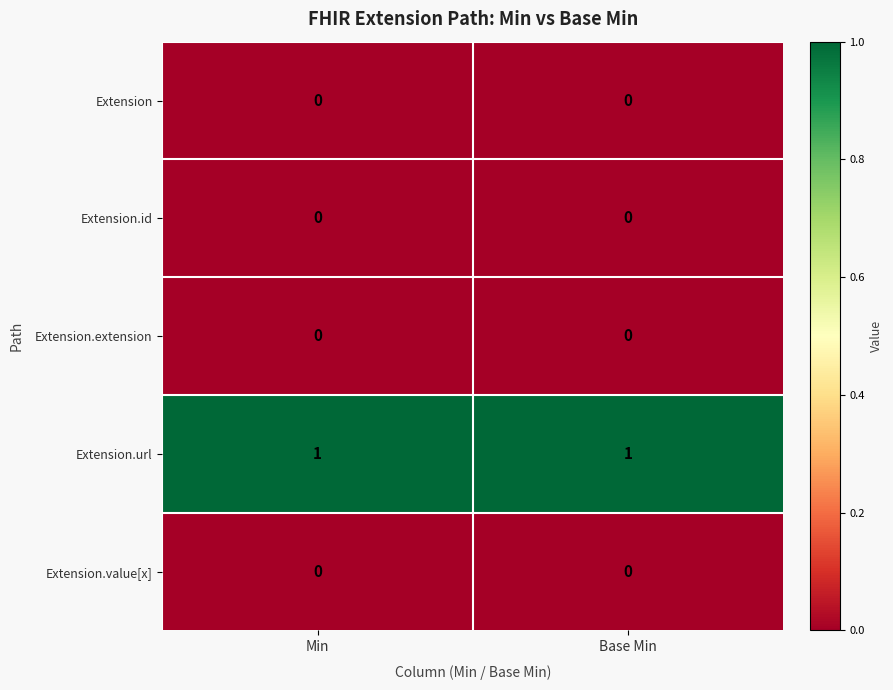

What is the spread (max minus min) of values at Min?

1